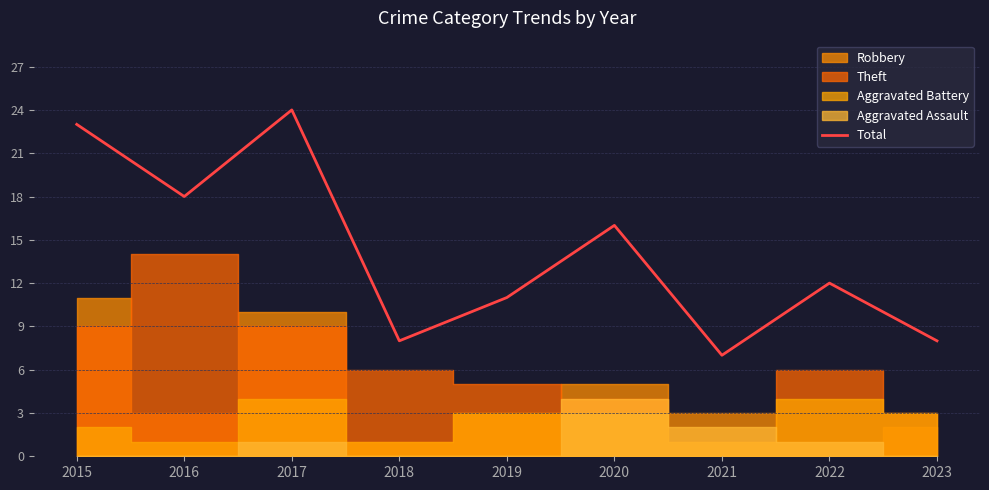

List the labels in order of value, smallest first.

2021, 2018, 2023, 2019, 2022, 2020, 2016, 2015, 2017